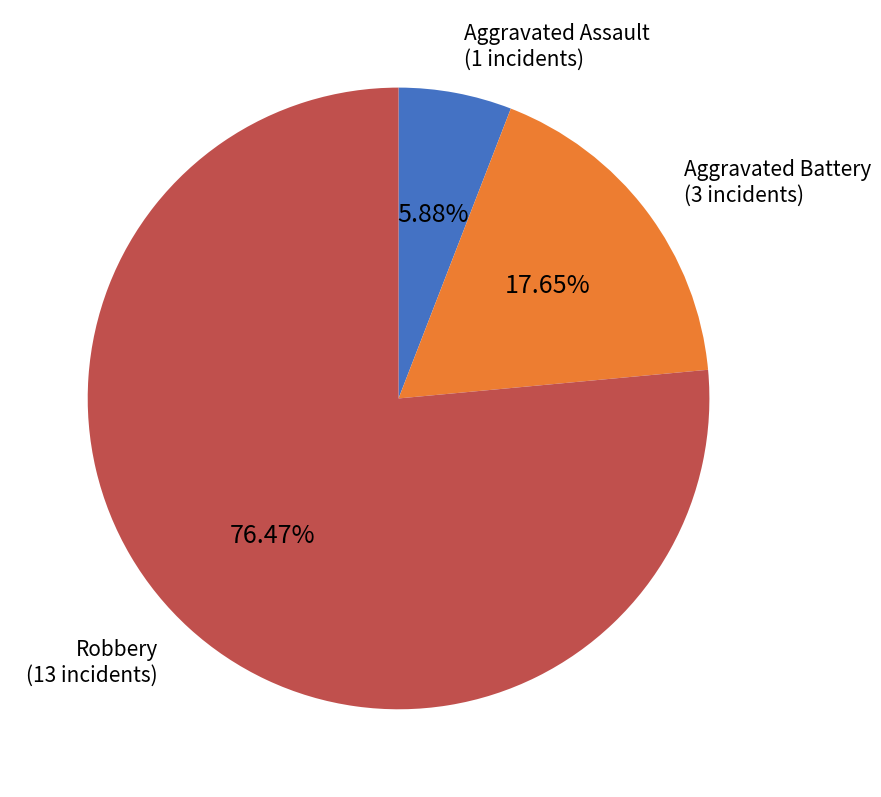

Does any single category account for the majority?

Yes